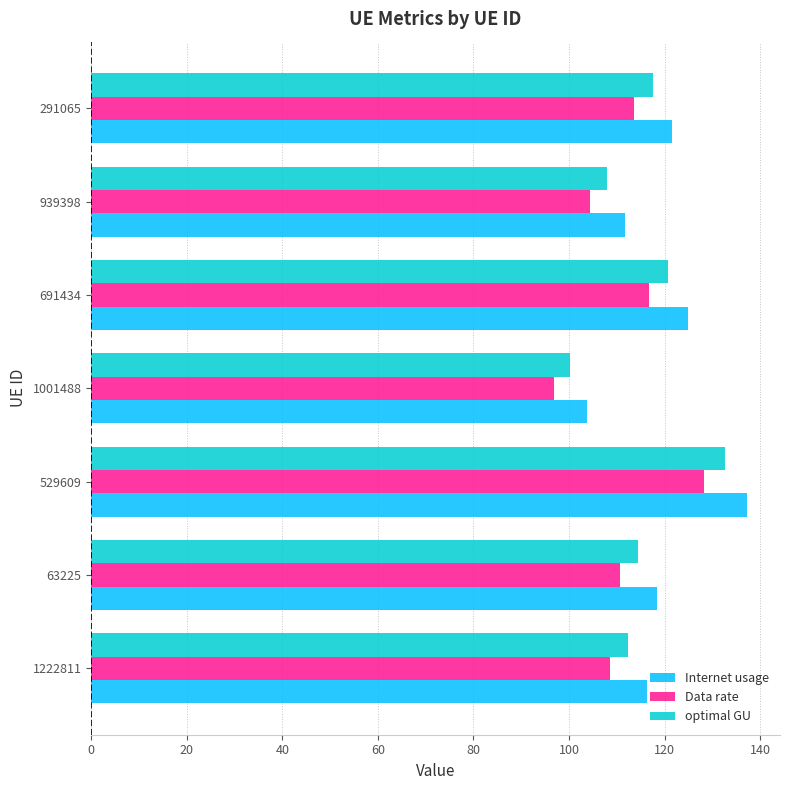

What is the sum of the Data rate values at 63225 and 1222811?

219.2